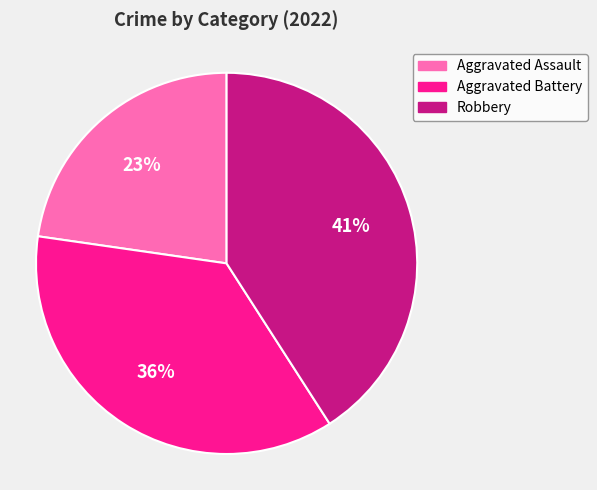

The Aggravated Assault slice represents 23% of the pie. True or false?

True